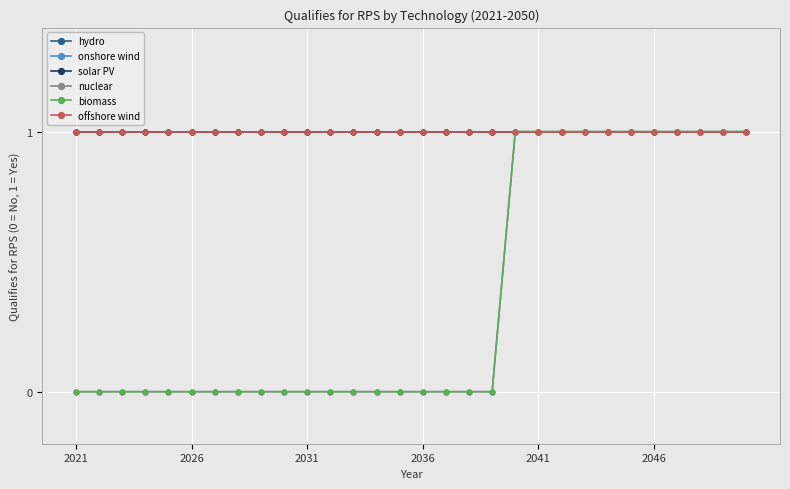

True or false: offshore wind has more than 1 points higher than both neighbors.

False